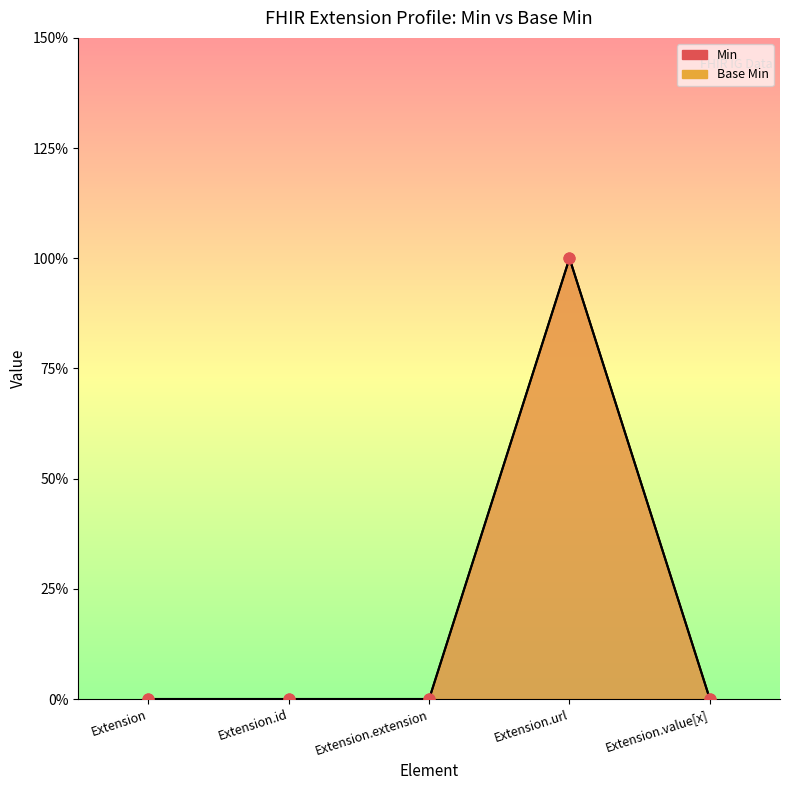

Which series has the largest total across all categories?

Min